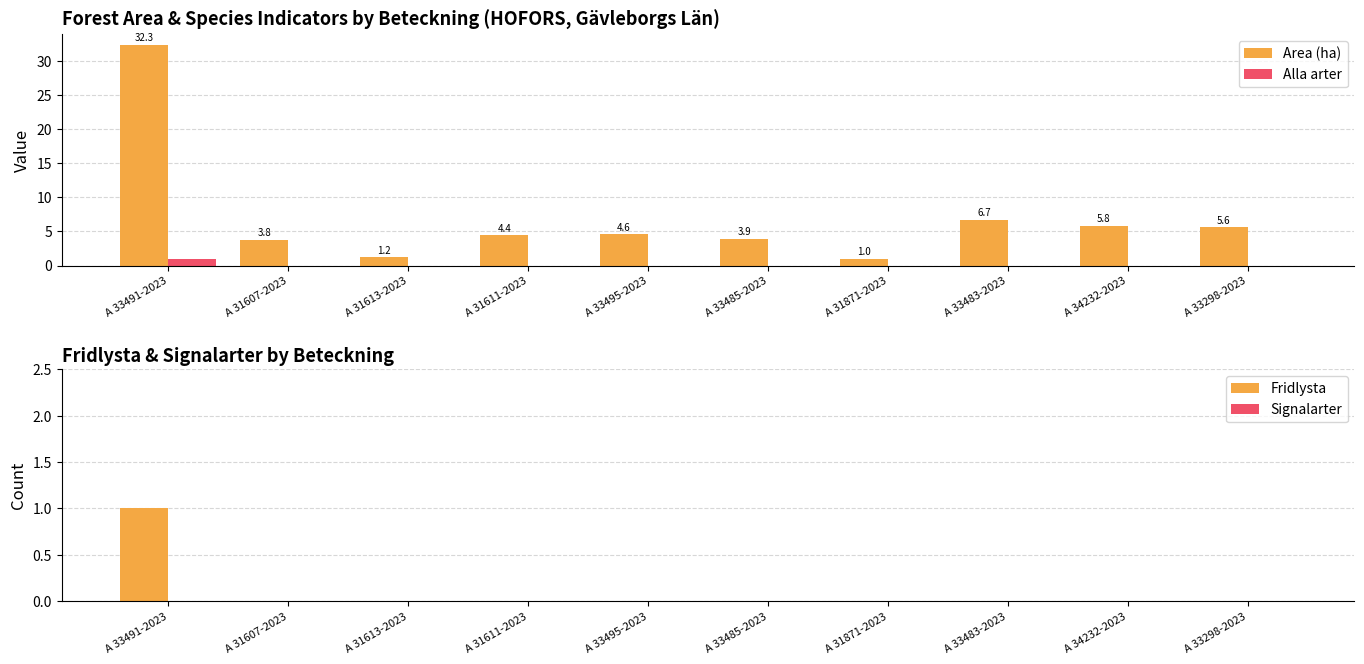

Reading left to right, extract all data points from this chart.

Fridlysta: A 33491-2023=1.0	A 31607-2023=0.0	A 31613-2023=0.0	A 31611-2023=0.0	A 33495-2023=0.0	A 33485-2023=0.0	A 31871-2023=0.0	A 33483-2023=0.0	A 34232-2023=0.0	A 33298-2023=0.0
Signalarter: A 33491-2023=0.0	A 31607-2023=0.0	A 31613-2023=0.0	A 31611-2023=0.0	A 33495-2023=0.0	A 33485-2023=0.0	A 31871-2023=0.0	A 33483-2023=0.0	A 34232-2023=0.0	A 33298-2023=0.0
Area (ha): A 33491-2023=32.3	A 31607-2023=3.8	A 31613-2023=1.2	A 31611-2023=4.4	A 33495-2023=4.6	A 33485-2023=3.9	A 31871-2023=1.0	A 33483-2023=6.7	A 34232-2023=5.8	A 33298-2023=5.6
Alla arter: A 33491-2023=1.0	A 31607-2023=0.0	A 31613-2023=0.0	A 31611-2023=0.0	A 33495-2023=0.0	A 33485-2023=0.0	A 31871-2023=0.0	A 33483-2023=0.0	A 34232-2023=0.0	A 33298-2023=0.0